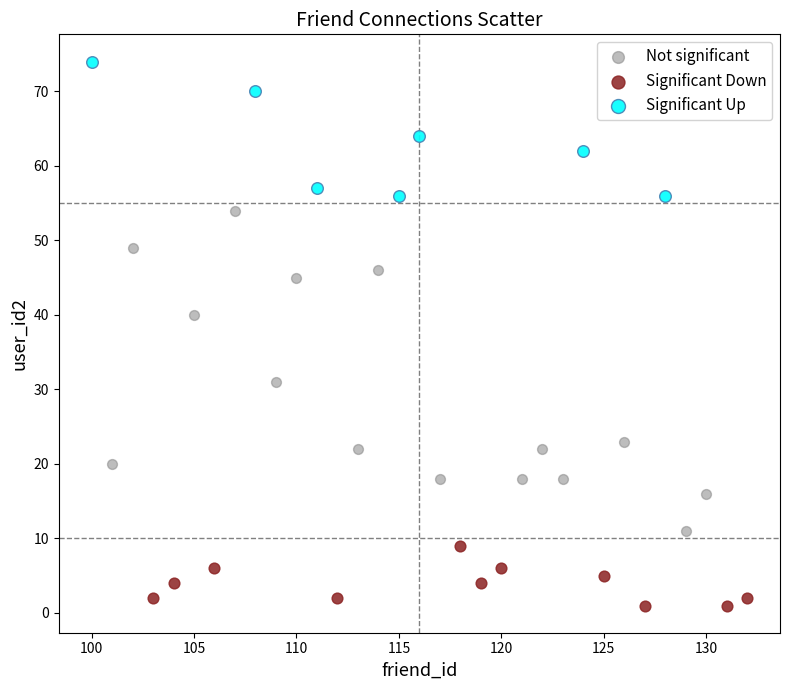

Which series has the largest Y range (max minus min)?

Not significant